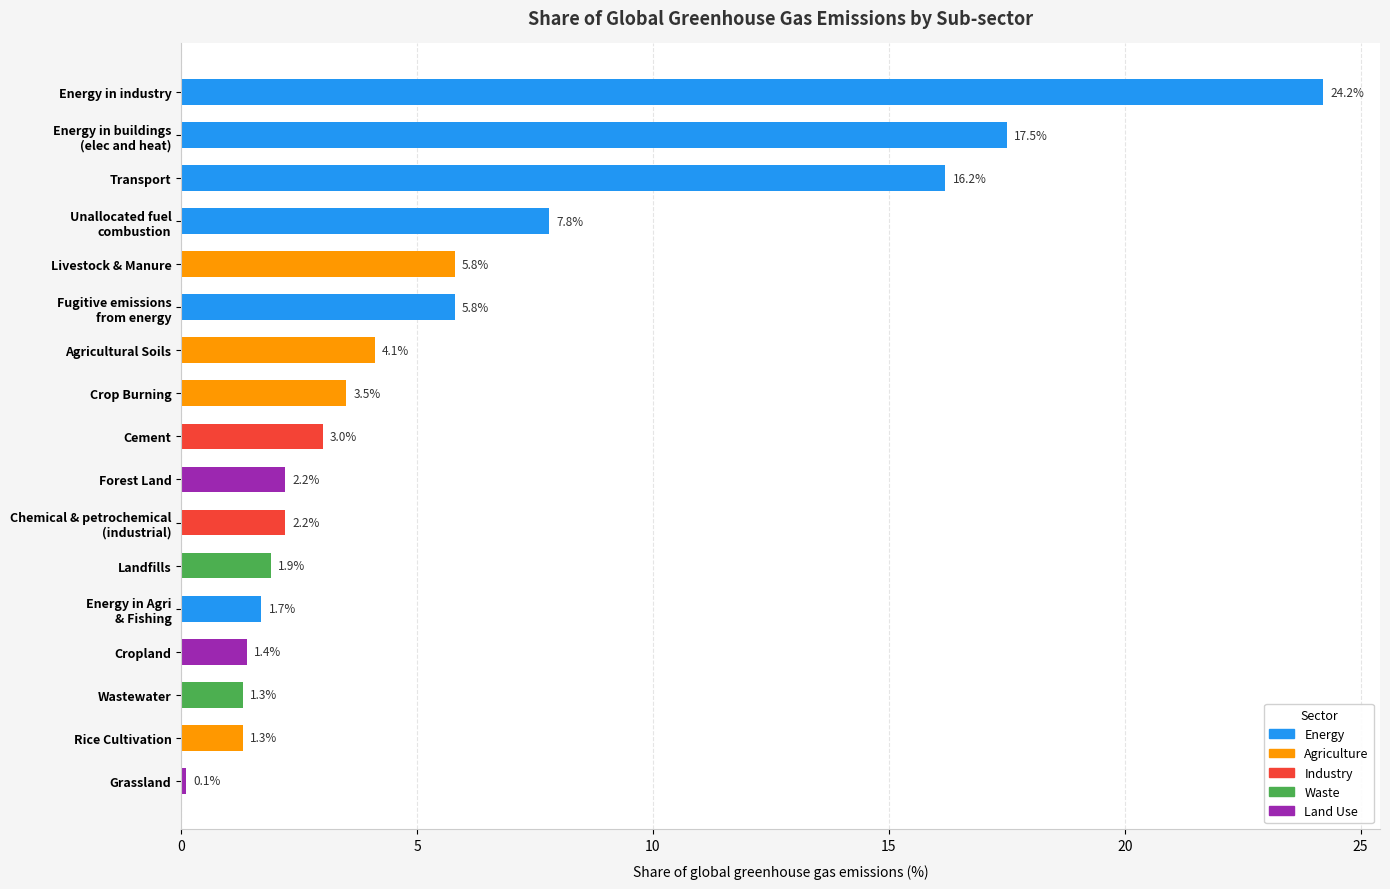

What is the label of the 9th bar from the bottom?

Cement